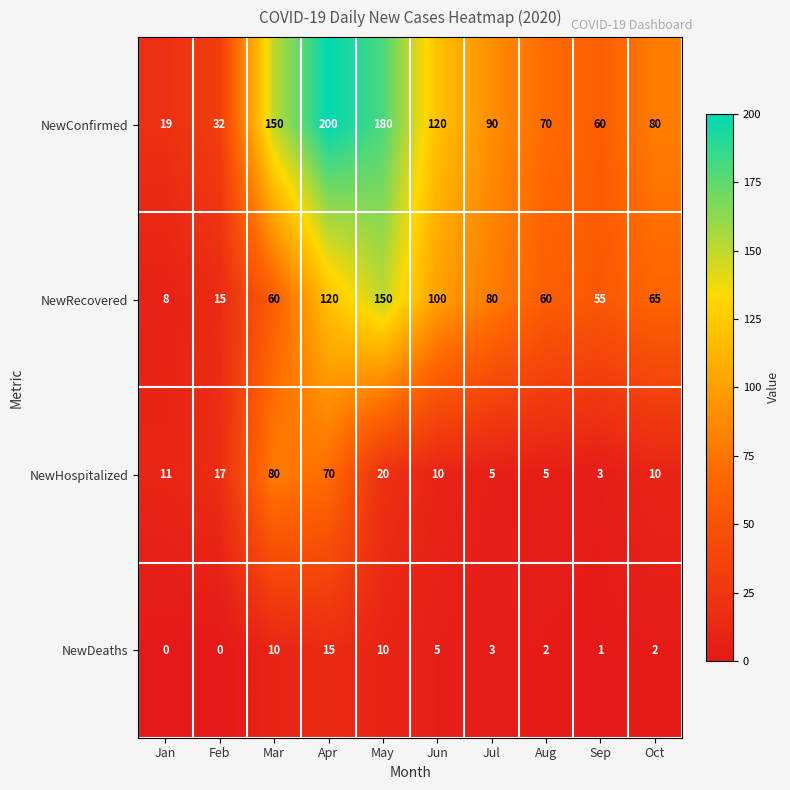

At which category is the sum across all series the highest?

Apr